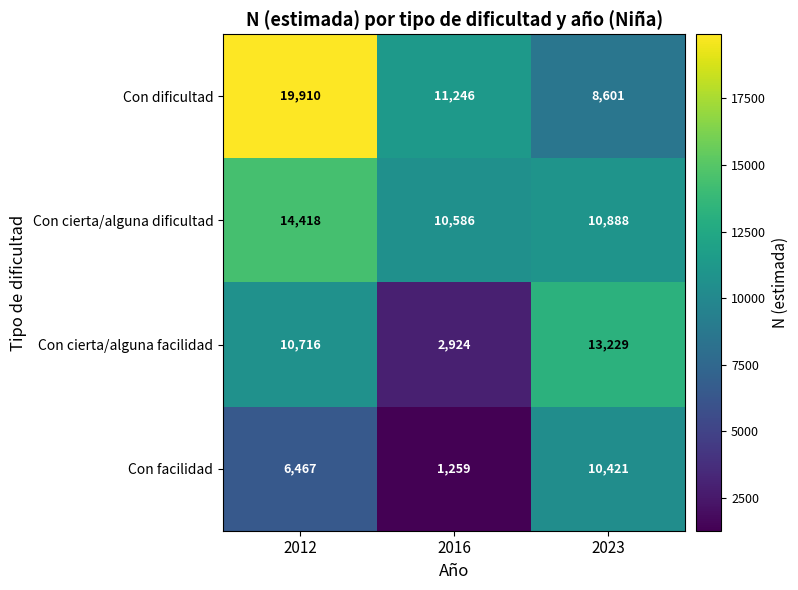

What is the difference between the highest and lowest values at 2023?

4628